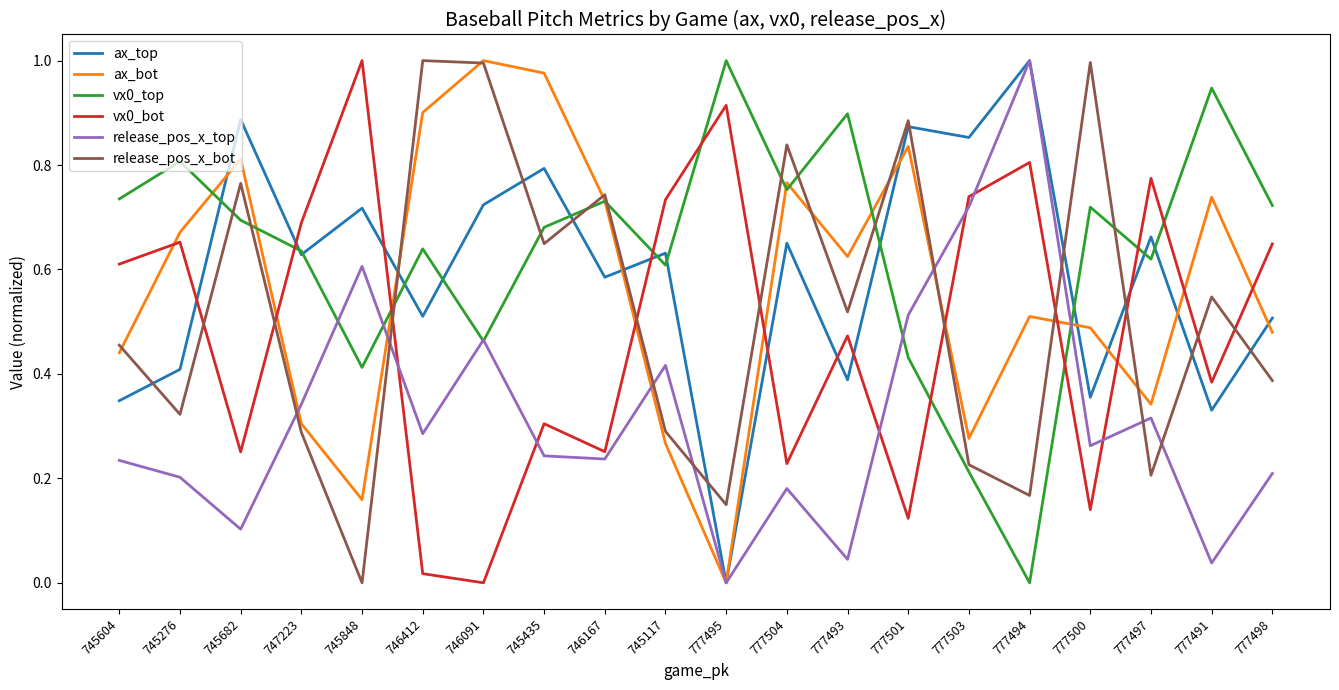

Is it true that vx0_bot equals 0.5 at 745848?

False